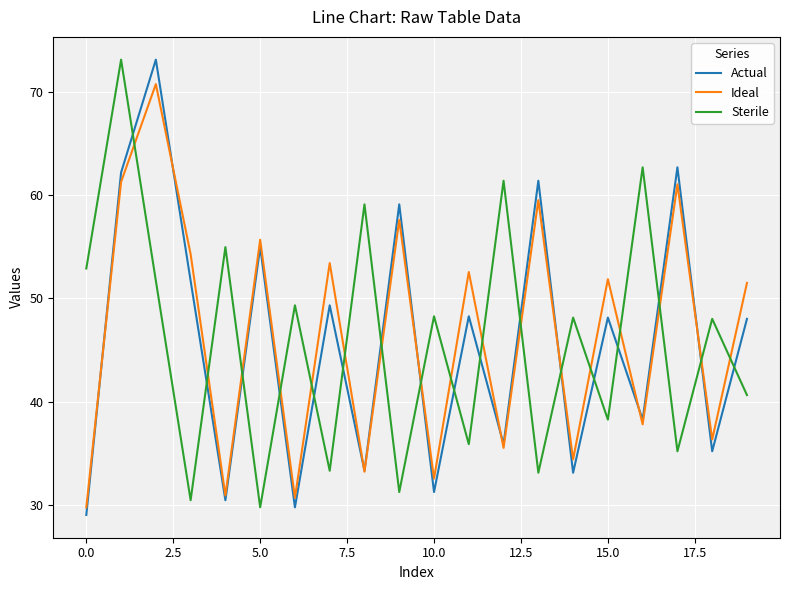

How many intersections are there between Actual and Sterile?

17